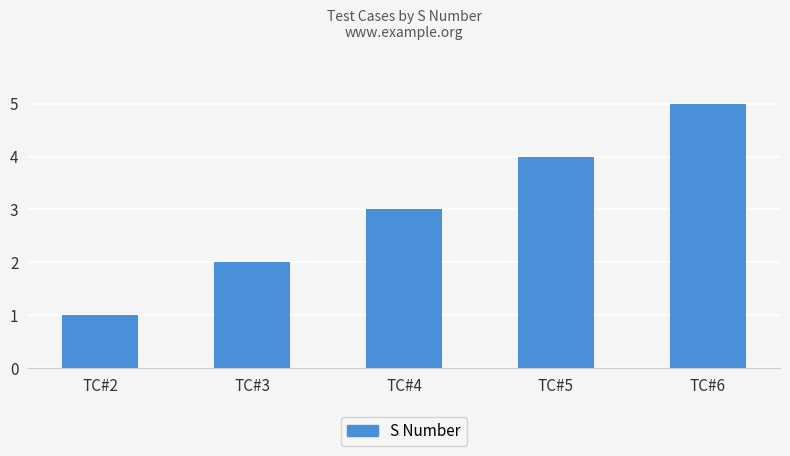

Is it true that the value at TC#5 is 4?

True